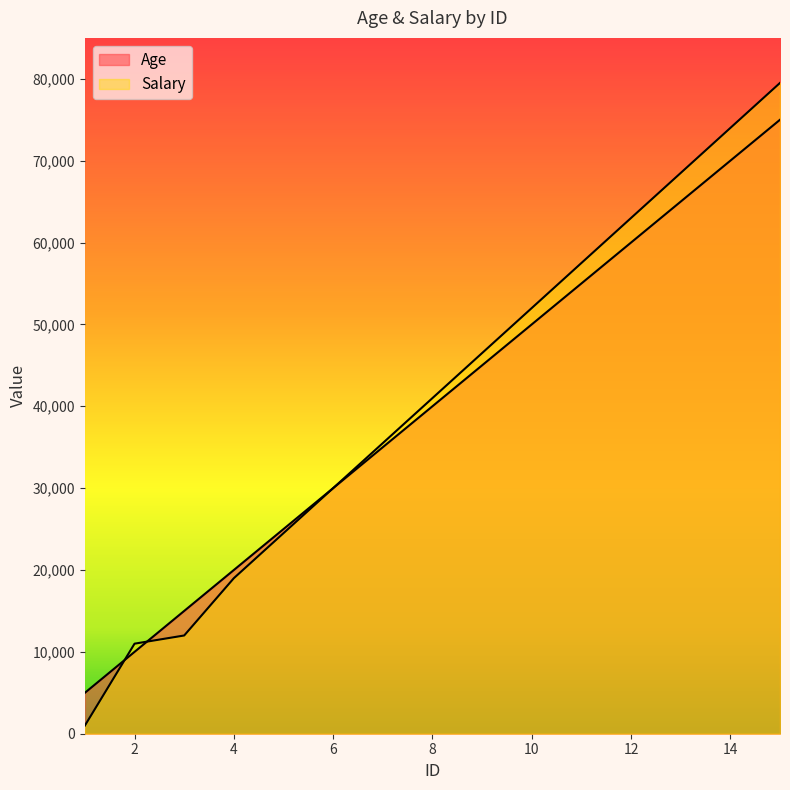

What is the difference between the maximum and minimum values in the Age series?

70000